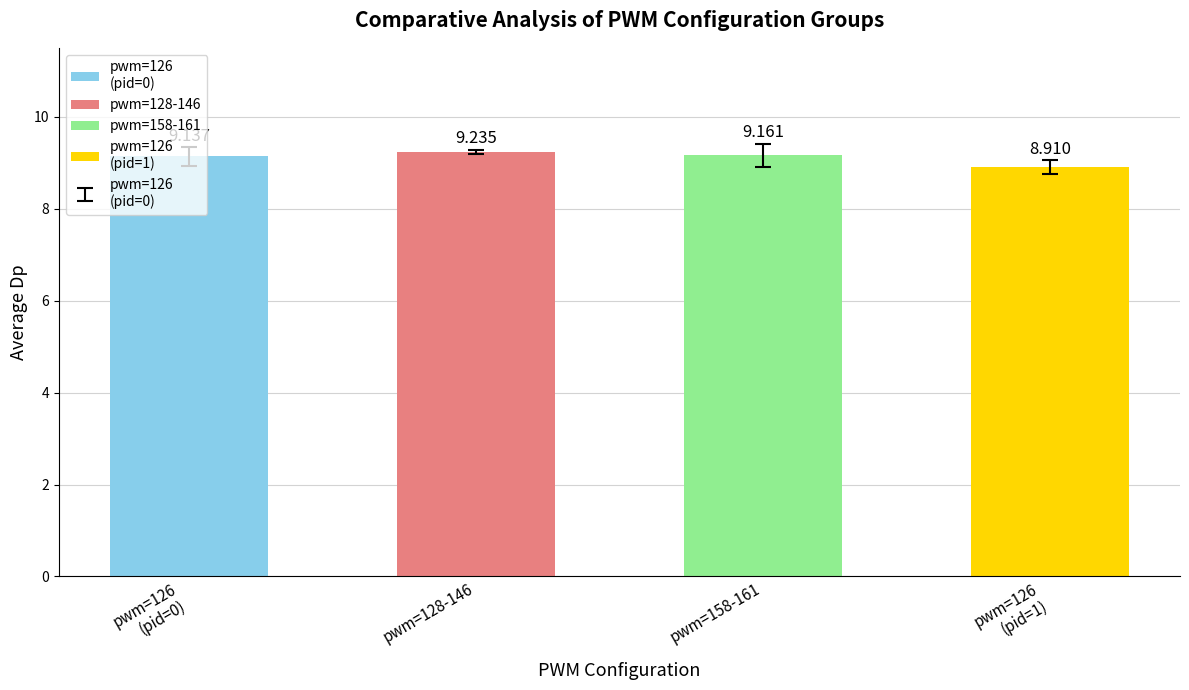

What is the minimum value shown in the chart?

8.9